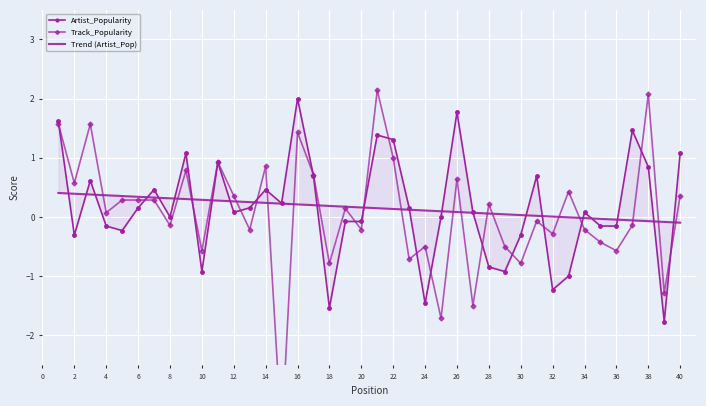

Count the number of data series in this chart.

3